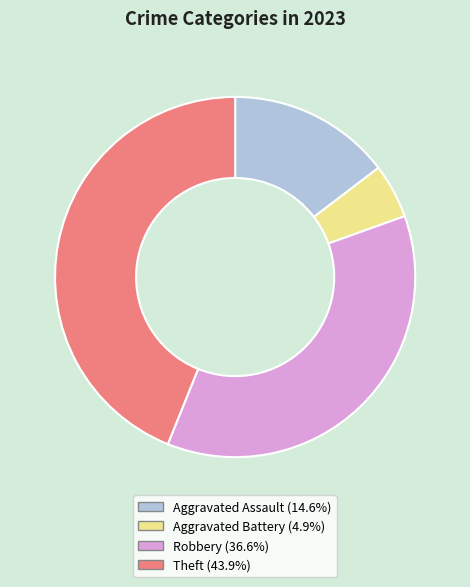

How many segments does this pie chart have?

4